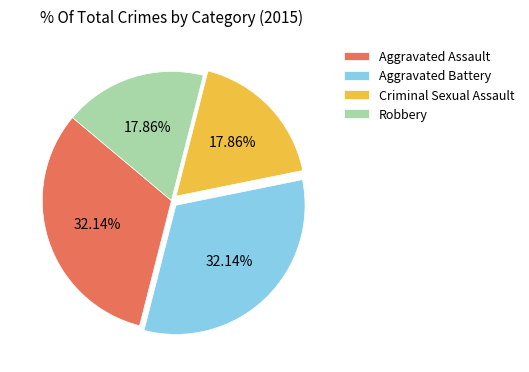

Is there a majority slice in this chart?

No